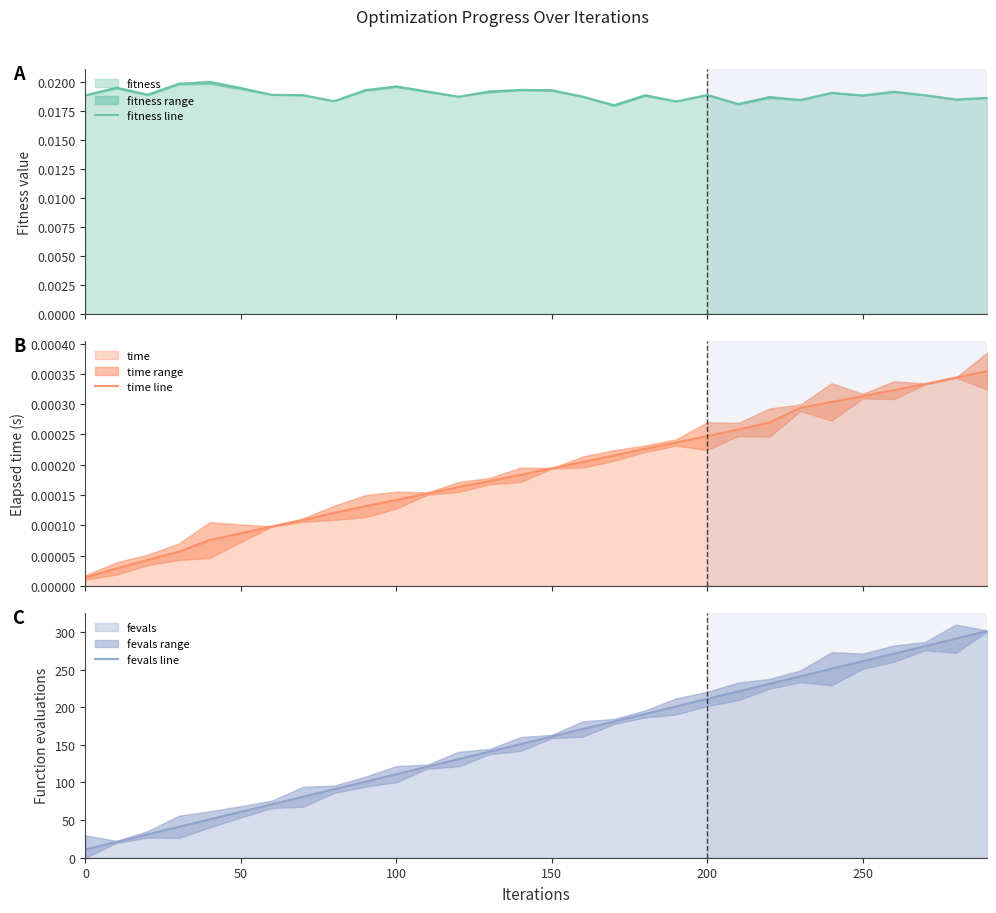

How many categories are shown in the chart?

30